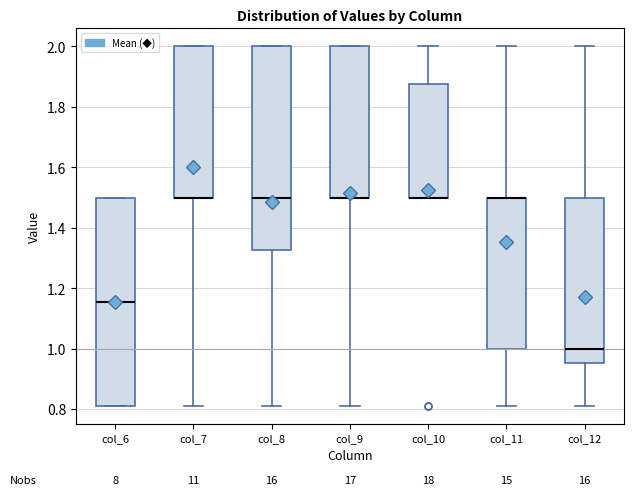

Reading left to right, read every box against the y-axis: the position of its median line, the range the box covers, and the ends of its whiskers. The values are not printed on the chart, so give them approximately, as read against the axis.

col_6: median 1.16, box 0.82 to 1.50, whiskers 0.82 to 1.50
col_7: median 1.50 (drawn on the box's lower edge), box 1.50 to 2.00, whiskers 0.82 to 2.00
col_8: median 1.50, box 1.32 to 2.00, whiskers 0.82 to 2.00
col_9: median 1.50 (drawn on the box's lower edge), box 1.50 to 2.00, whiskers 0.82 to 2.00
col_10: median 1.50 (drawn on the box's lower edge), box 1.50 to 1.88, whiskers 1.50 to 2.00
col_11: median 1.50 (drawn on the box's upper edge), box 1.00 to 1.50, whiskers 0.82 to 2.00
col_12: median 1.00, box 0.96 to 1.50, whiskers 0.82 to 2.00